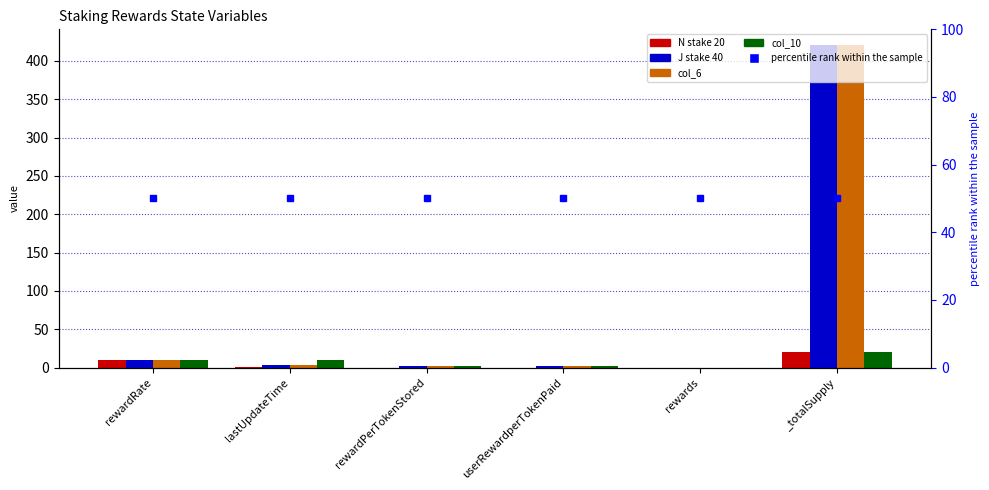

True or false: col_10 has a value of 3.2 at rewardPerTokenStored.

False